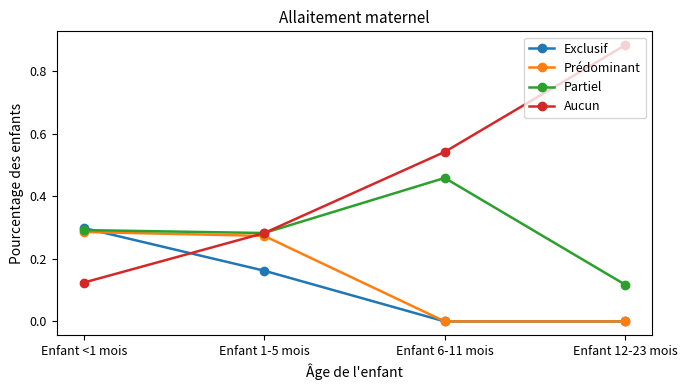

What is the label of the 1st point from the right?

Enfant 12-23 mois